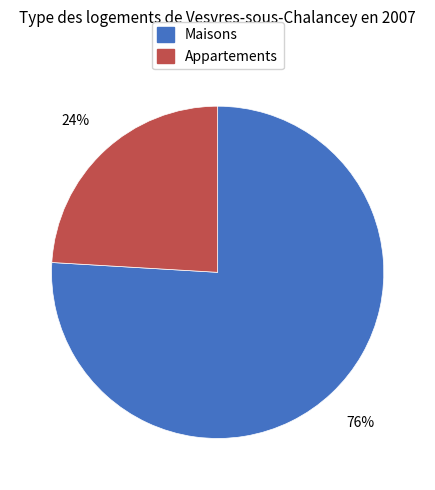

Which slice is the smallest?

Appartements